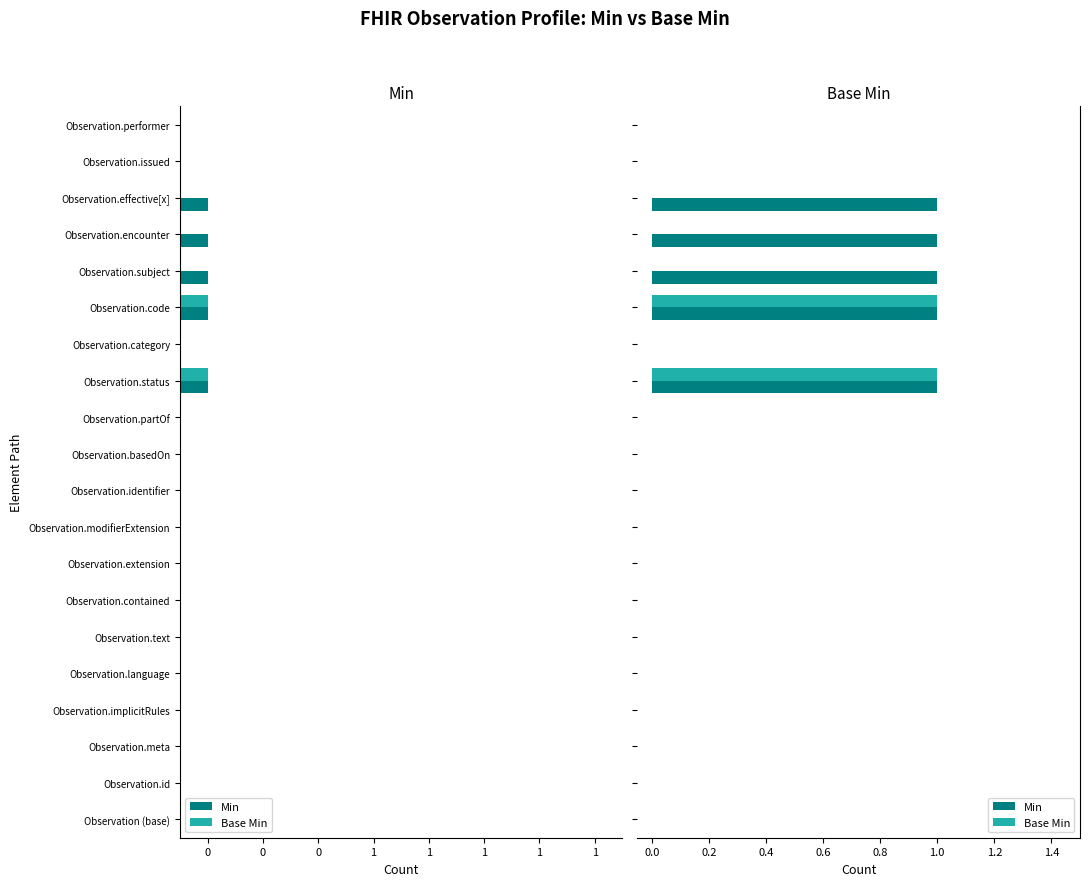

List the series in order of their peak value, highest first.

Min, Base Min